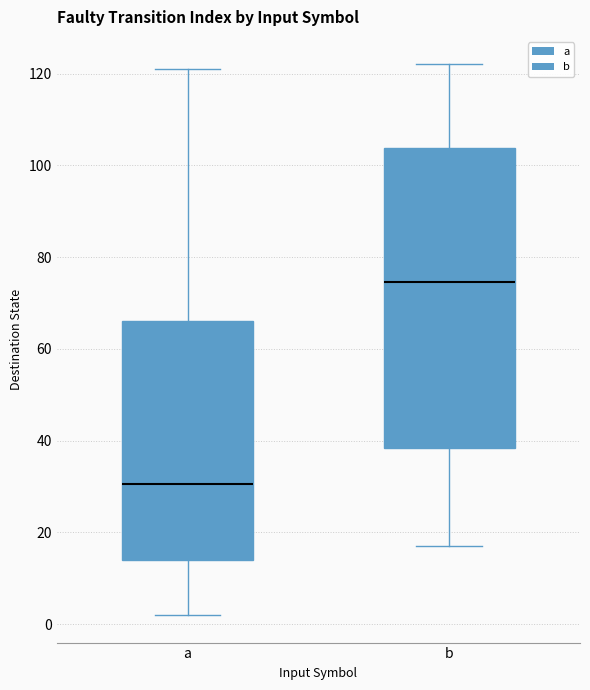

Which box has the highest median line?

b